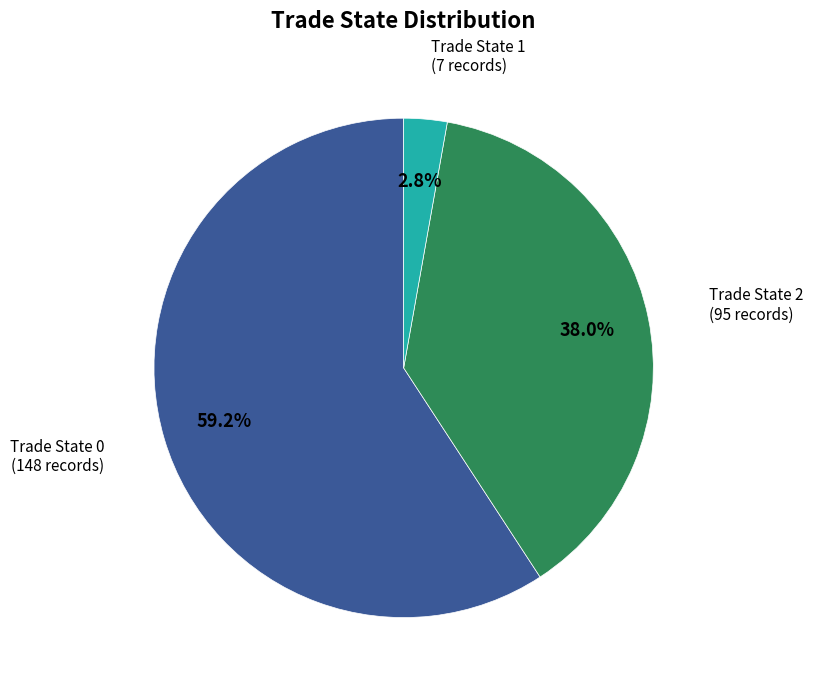

Does any single category account for the majority?

Yes